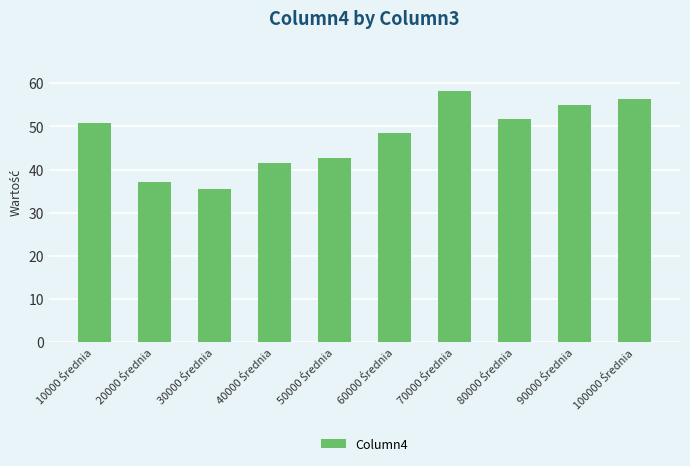

What is the sum of all values?

477.7